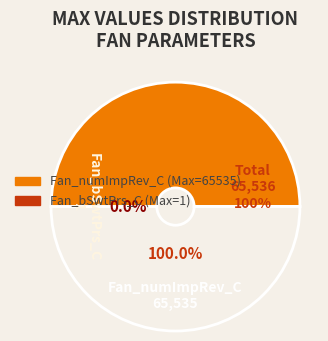

To the nearest percent, what is the difference between the largest and smallest slice percentages?

100%